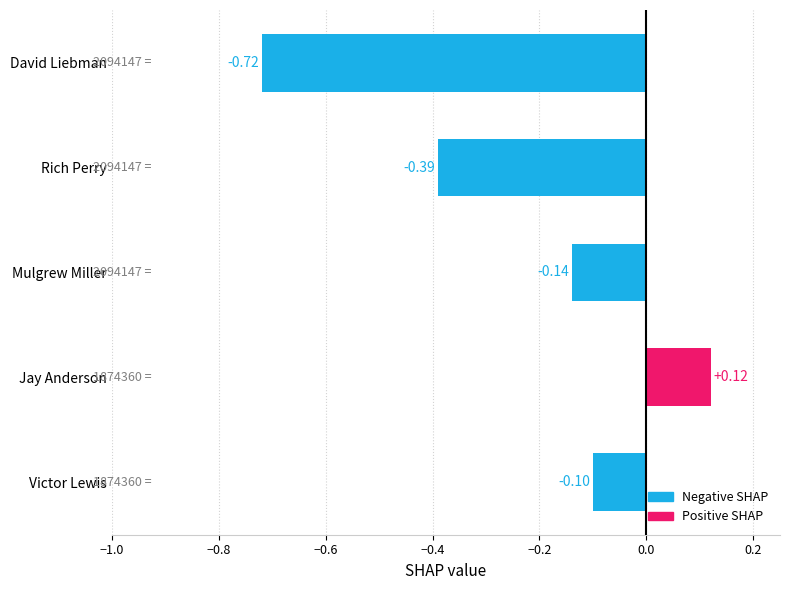

What is the label of the 4th bar from the bottom?

Rich Perry